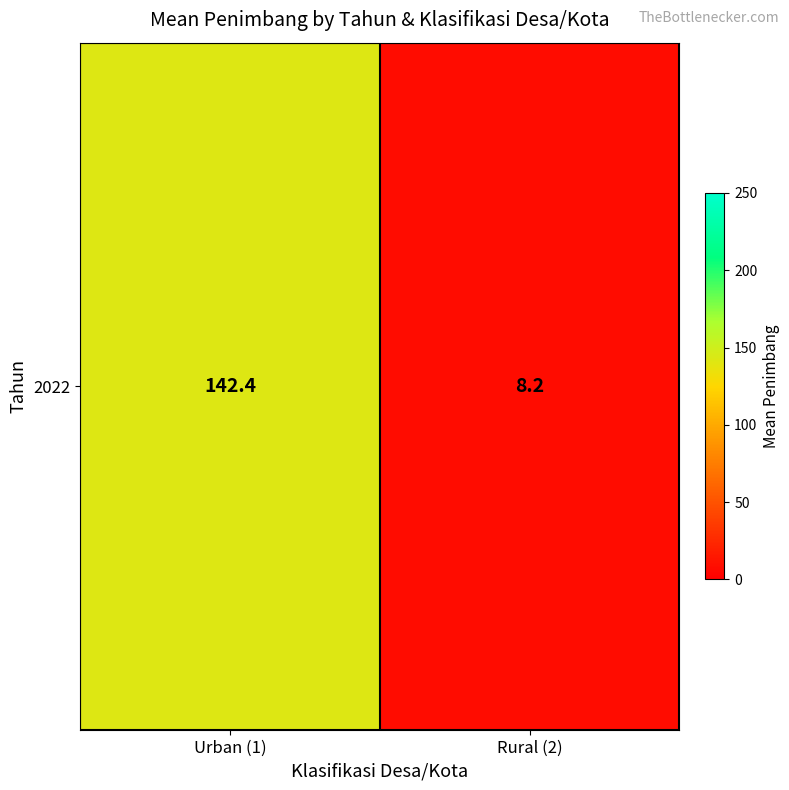

Where is the data nearest to the value 75?

Rural (2)